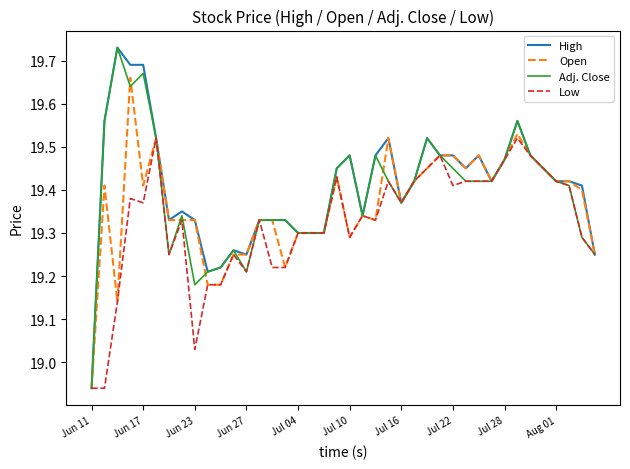

In Adj. Close, how many points are lower than both neighbors (excluding endpoints)?

6